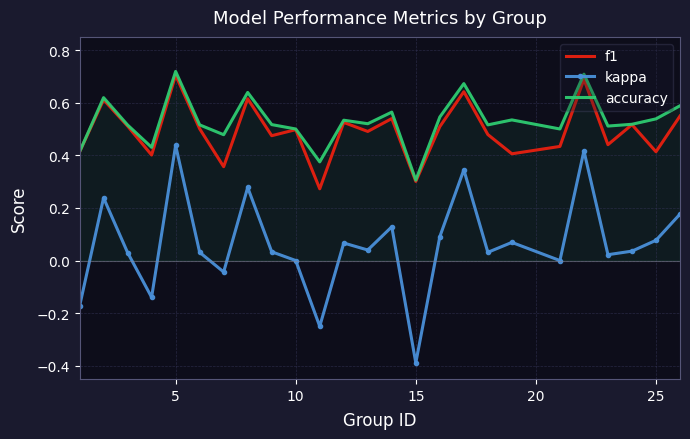

Which series has the largest range (max minus min)?

kappa